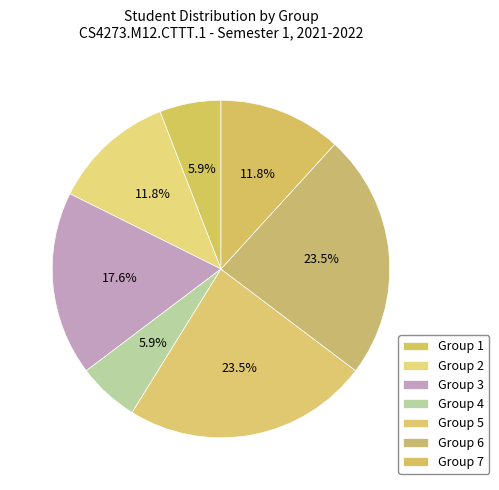

How many slices are in this pie chart?

7